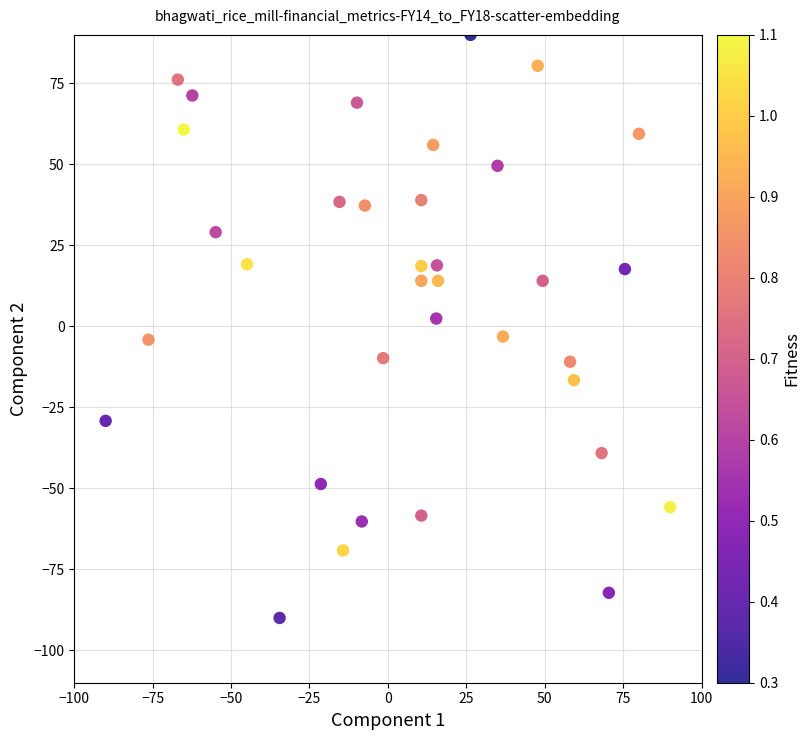

What is the range of Y values (max minus min)?

180.0